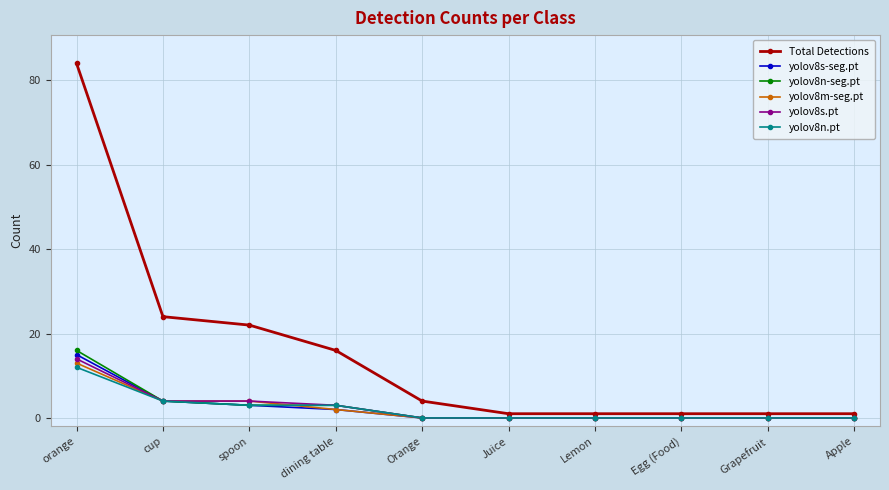

At how many categories does at least one series exceed 12?

4